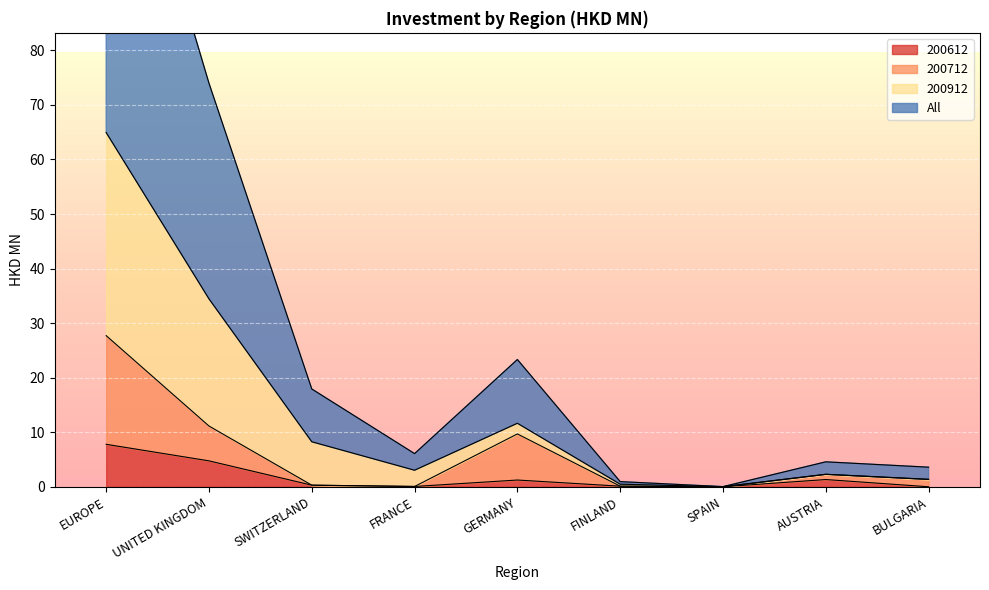

At which category does 200612 reach its first local valley?

FRANCE